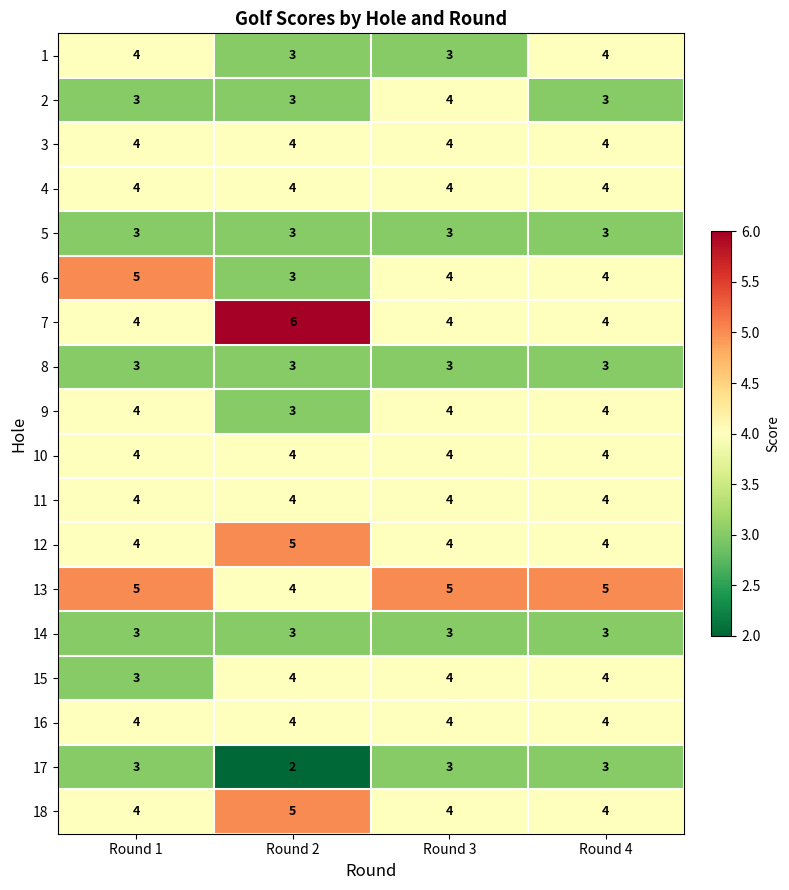

Where is 13 nearest to the value 4?

Round 2